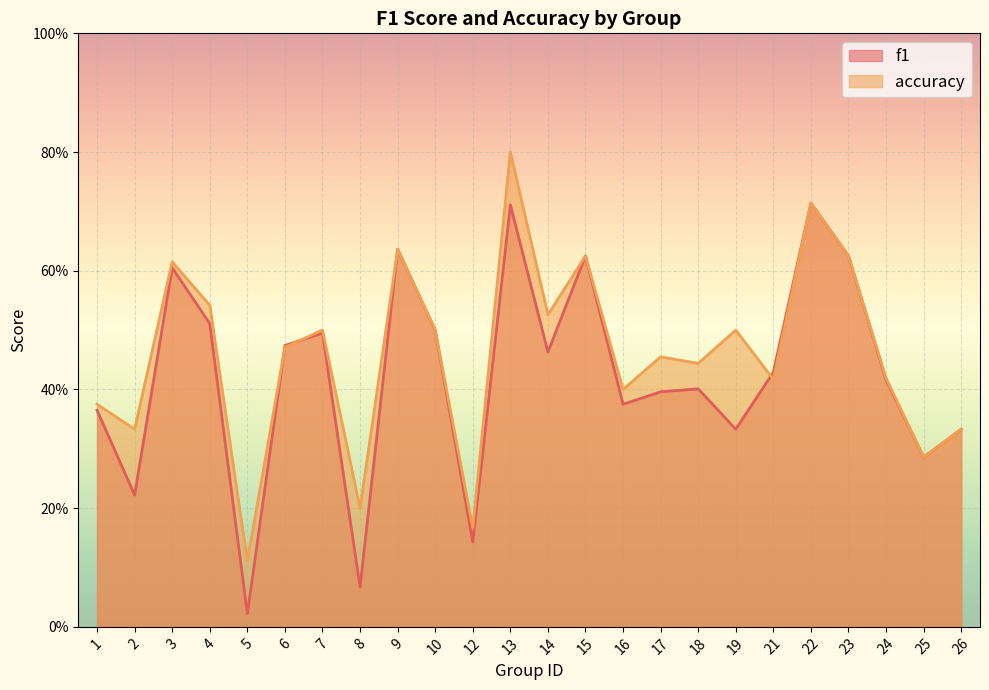

At 2, list the series in order from largest to smallest.

accuracy, f1